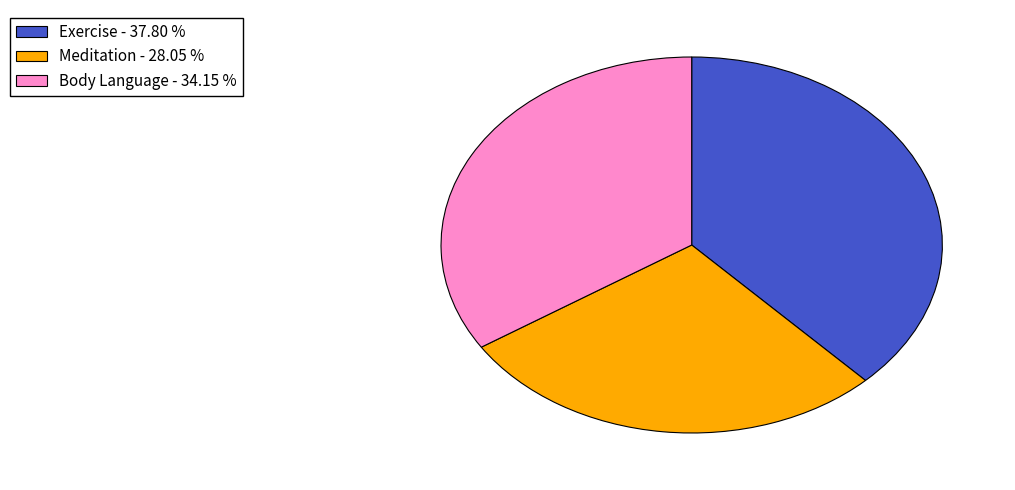

Does Meditation account for over 50% of the chart?

No